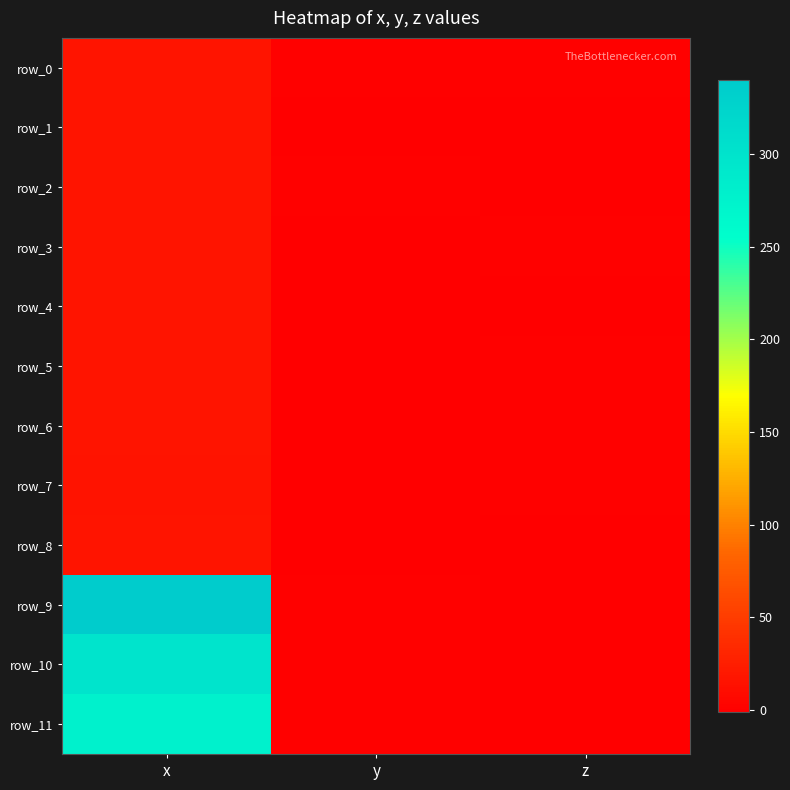

The row_4 series shows 16.7 at x. True or false?

True